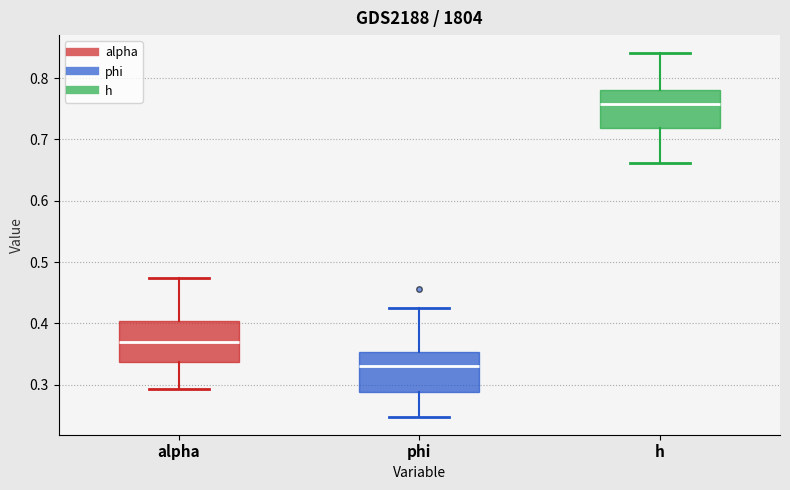

Which box has the lowest median line?

phi